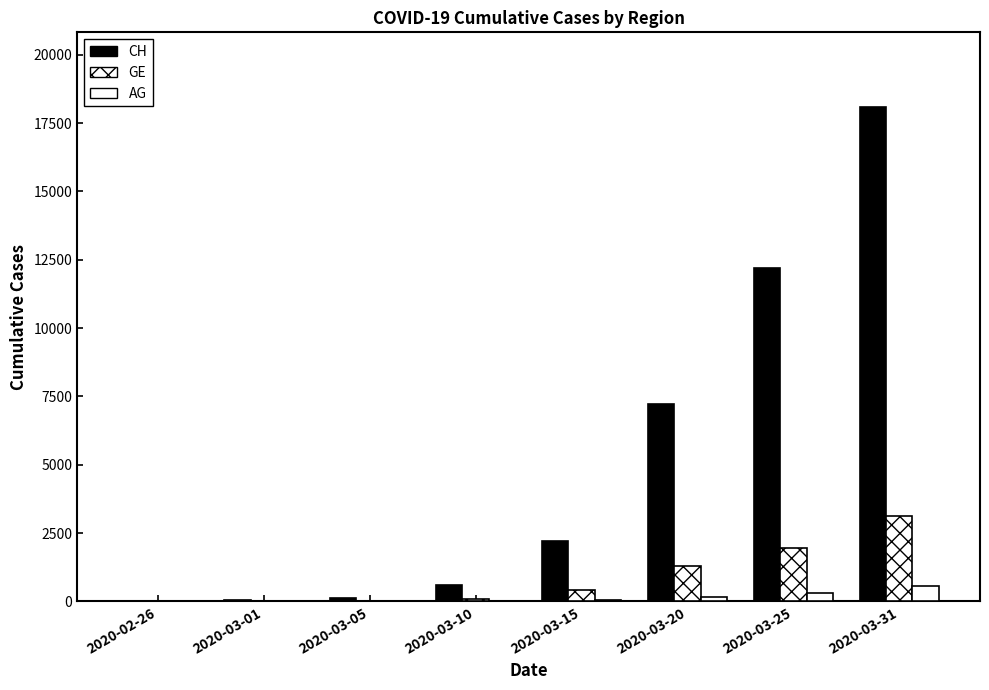

Does the chart contain stacked bars?

No